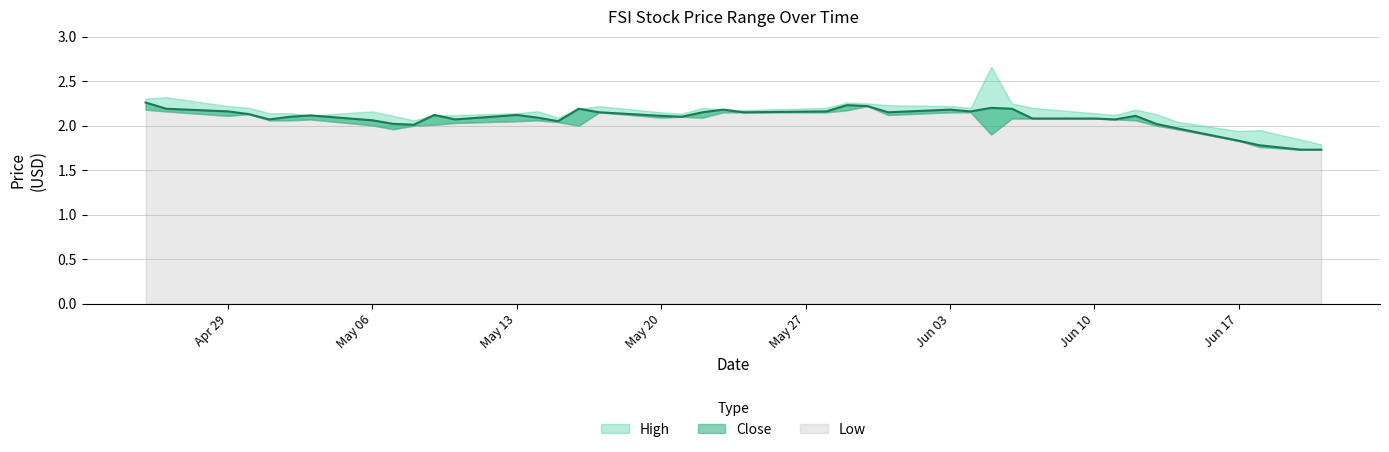

What is the difference between the maximum and minimum values in the Close series?

0.5